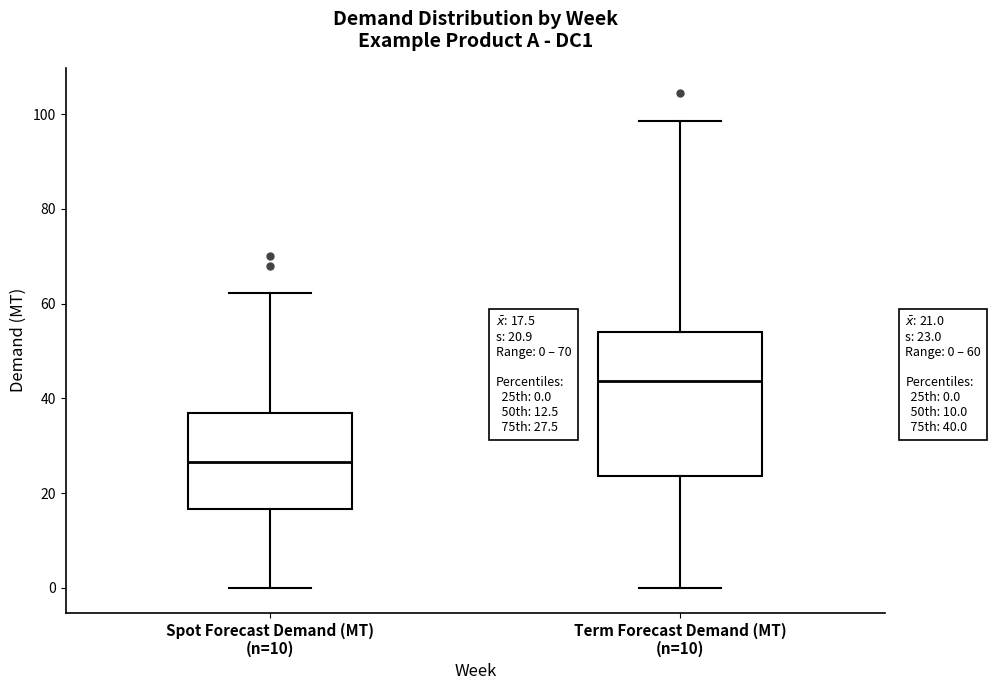

Comparing the boxes themselves (not the whiskers), which one is the tallest?

Term Forecast Demand (MT) (n=10)